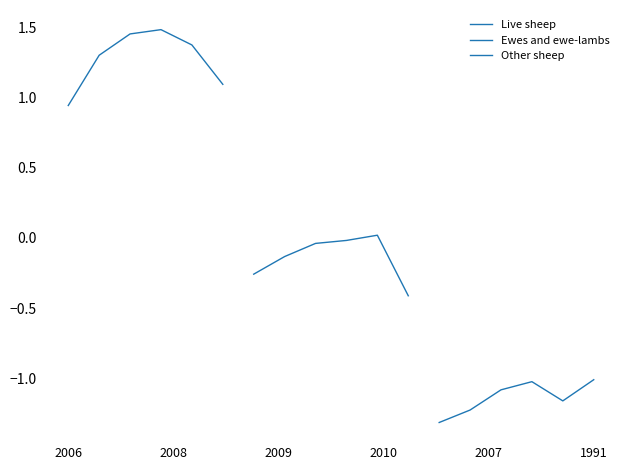

What is the sum of the Other sheep values at 1991 and 2007?

-2.2